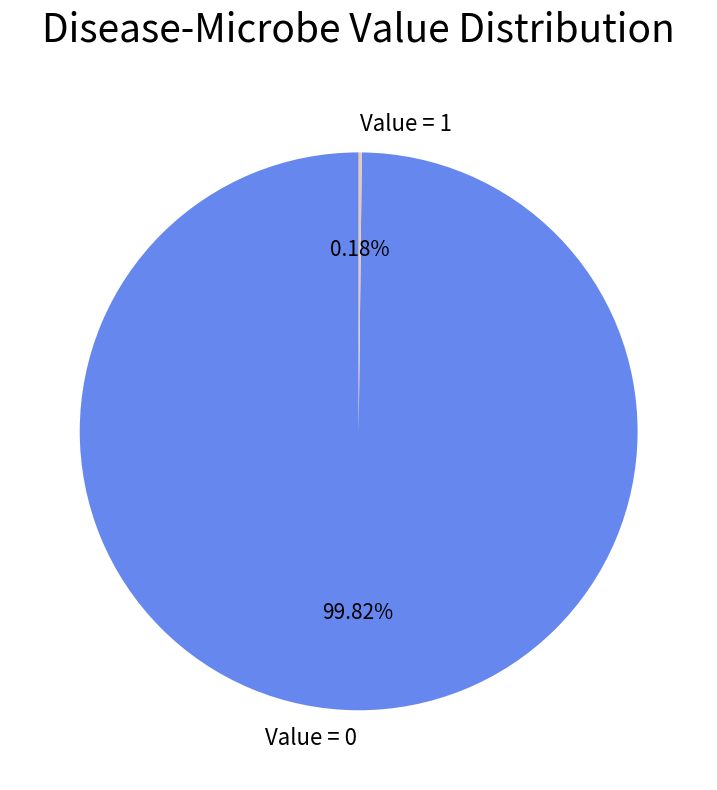

Is there any slice that represents more than half of the pie?

Yes